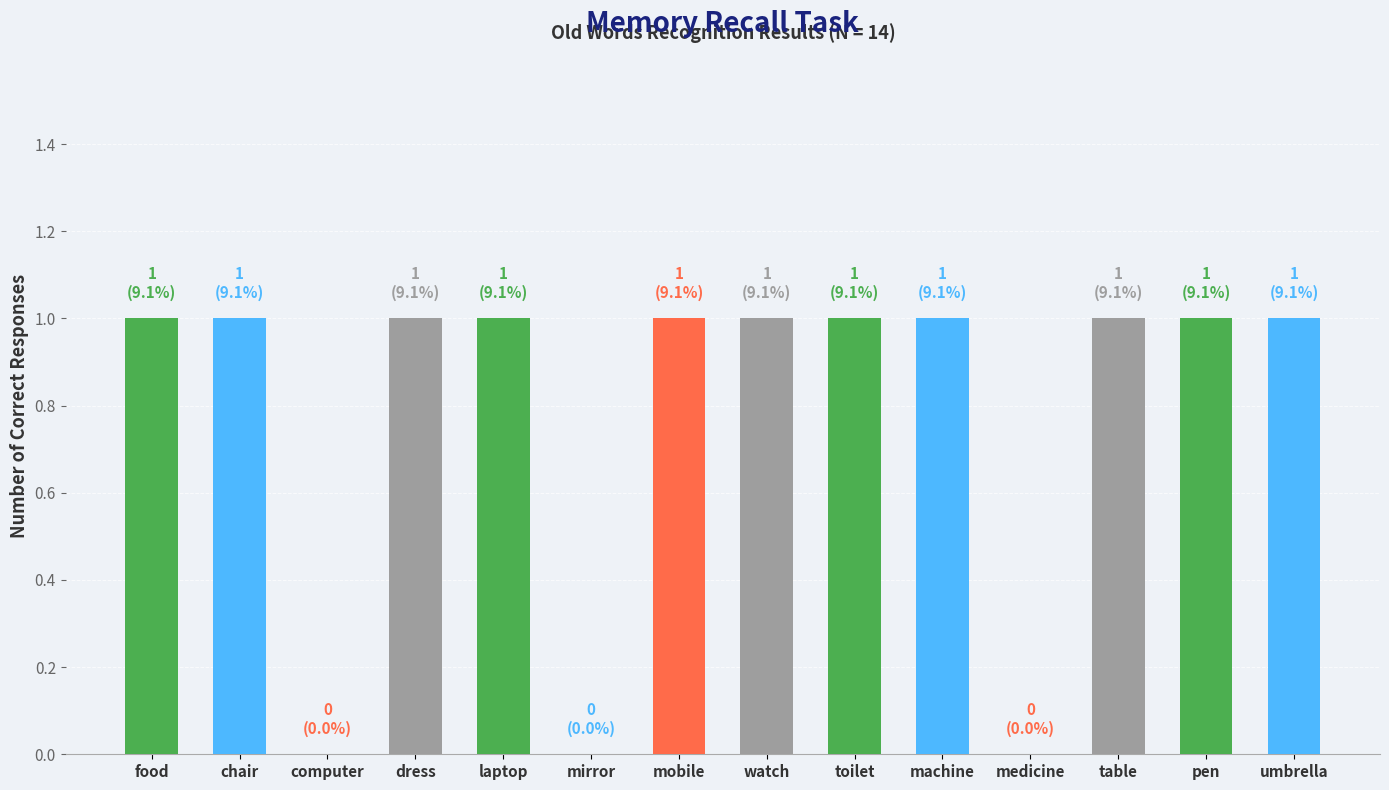

Reading left to right, transcribe all the data shown in this chart.

food=1	chair=1	computer=0	dress=1	laptop=1	mirror=0	mobile=1	watch=1	toilet=1	machine=1	medicine=0	table=1	pen=1	umbrella=1